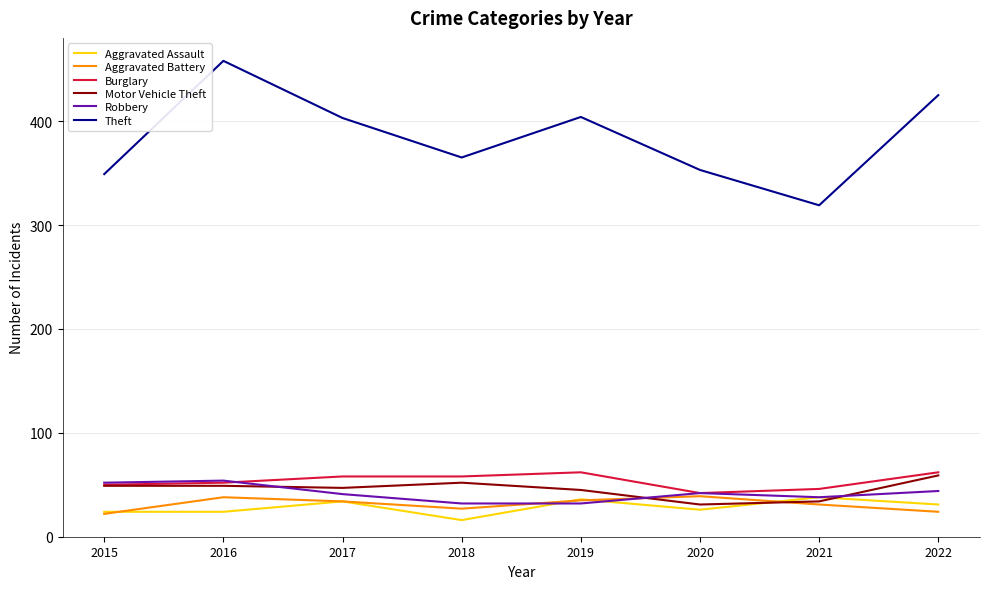

Which series has the largest range (max minus min)?

Theft